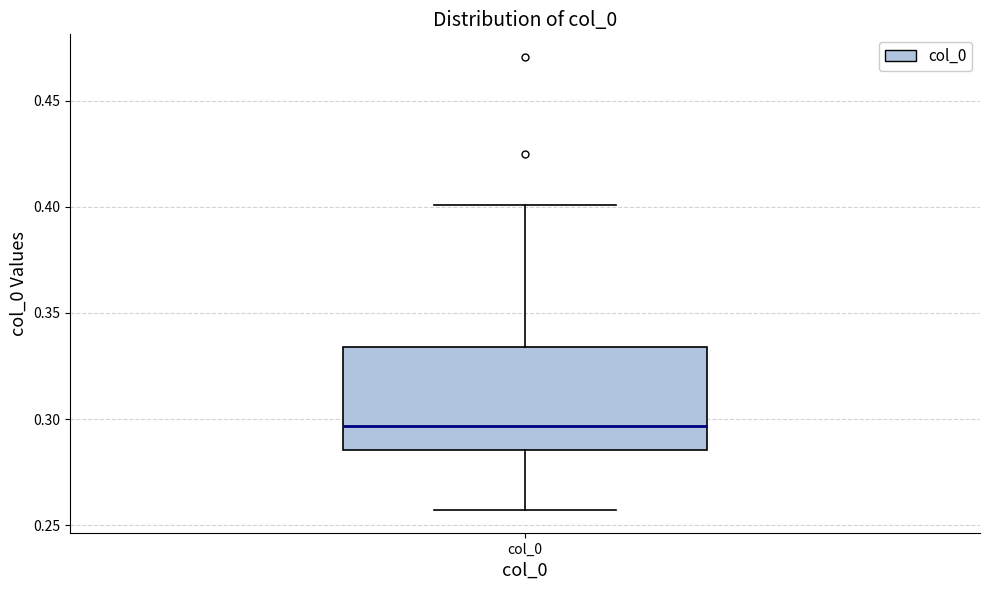

Transcribe this box plot: give where the median line is, the range the box spans, and where the two whiskers end, as read against the y-axis. The values are not printed on the chart, so give them approximately, as read against the axis.

median 0.295, box 0.285 to 0.335, whiskers 0.255 to 0.400